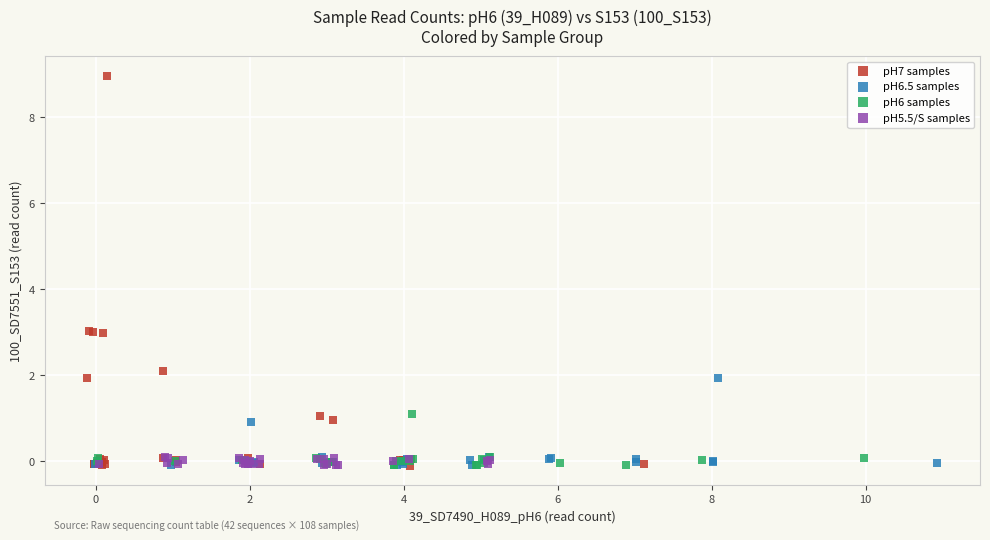

Which series has the widest spread of Y values?

pH7 samples